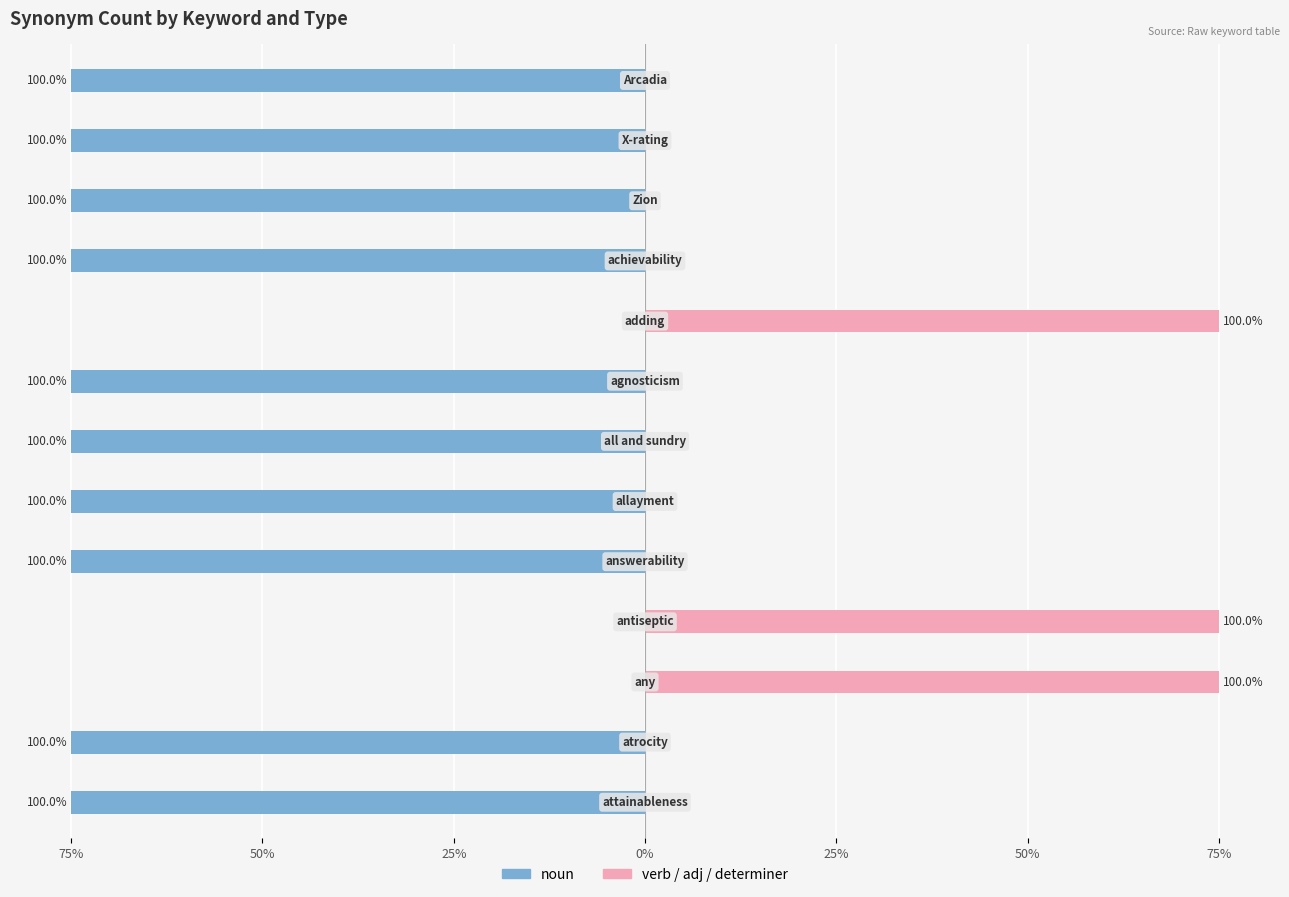

Reading left to right, list all the values displayed in this chart.

noun: -75	-75	-75	-75	0	-75	-75	-75	-75	0	0	-75	-75
verb/adj/determiner: 0	0	0	0	75	0	0	0	0	75	75	0	0